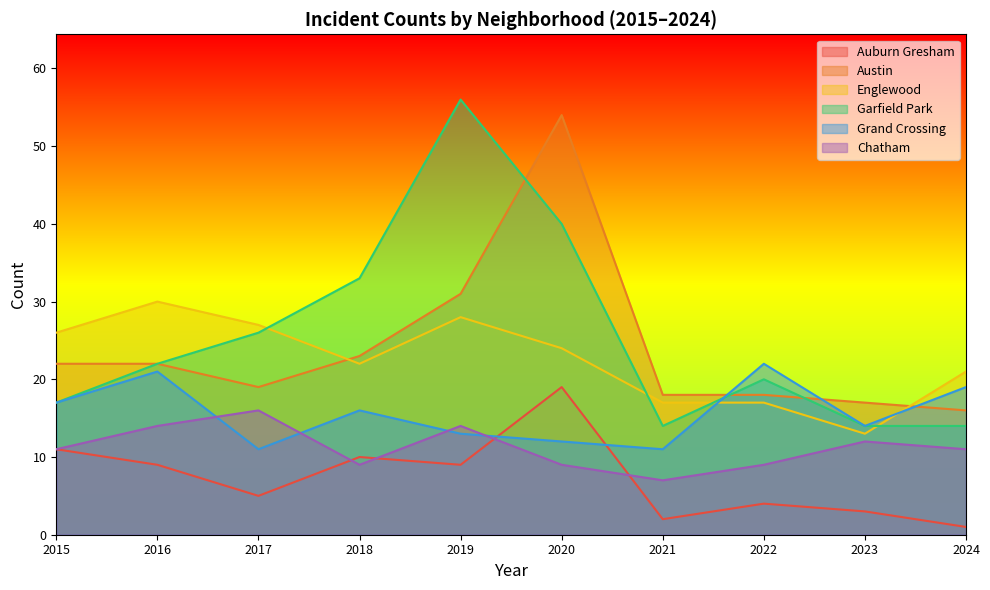

Does the chart have visible grid lines?

No